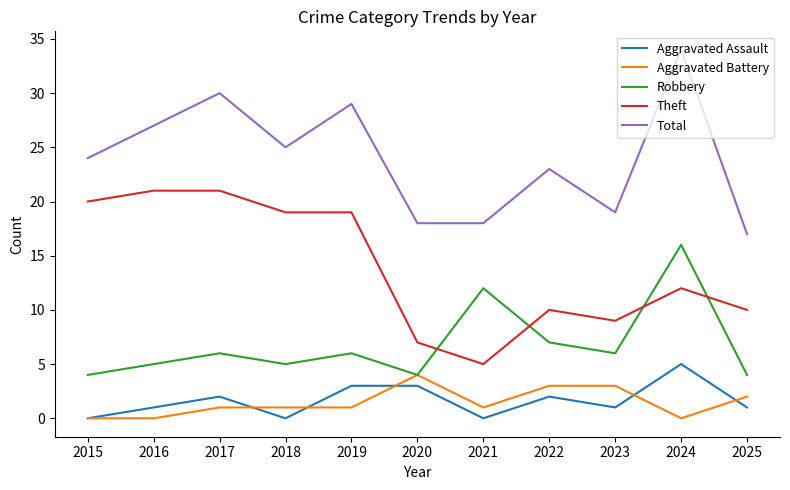

True or false: Theft has a value of 6 at 2025.

False